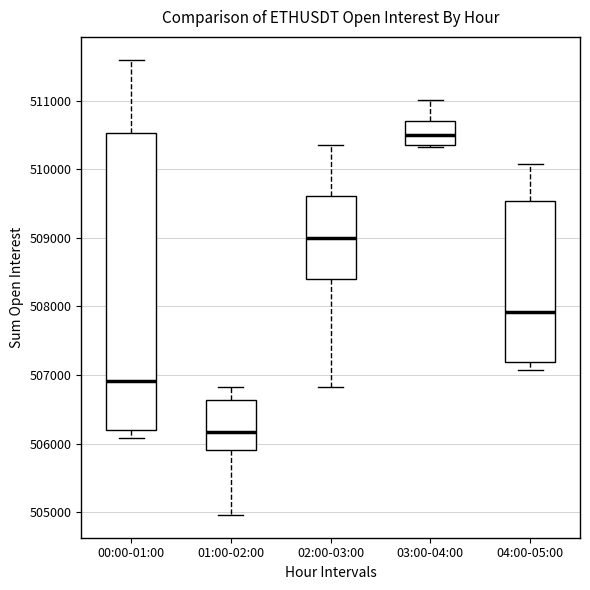

Which box is the tallest, from its lower edge to its upper edge?

00:00-01:00